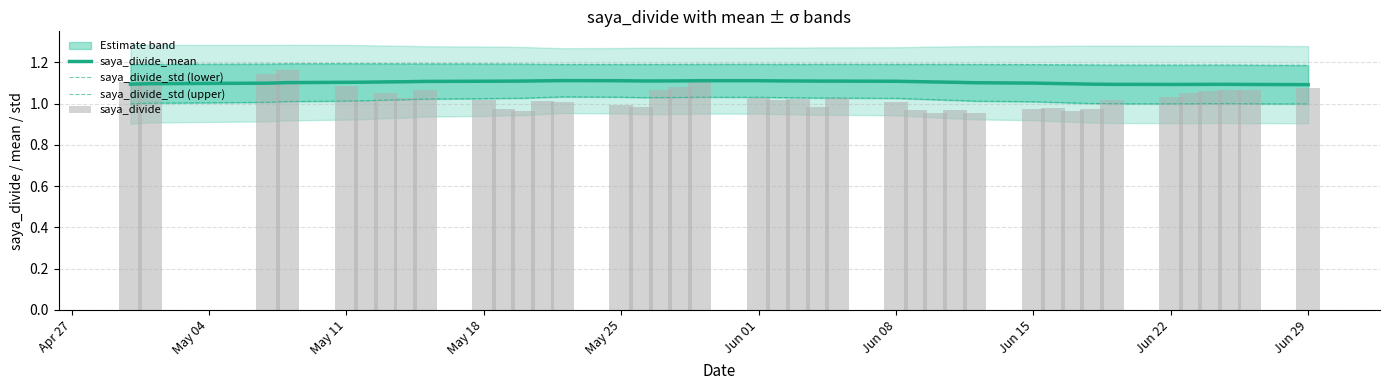

What is the minimum value for saya_divide_mean?

1.1